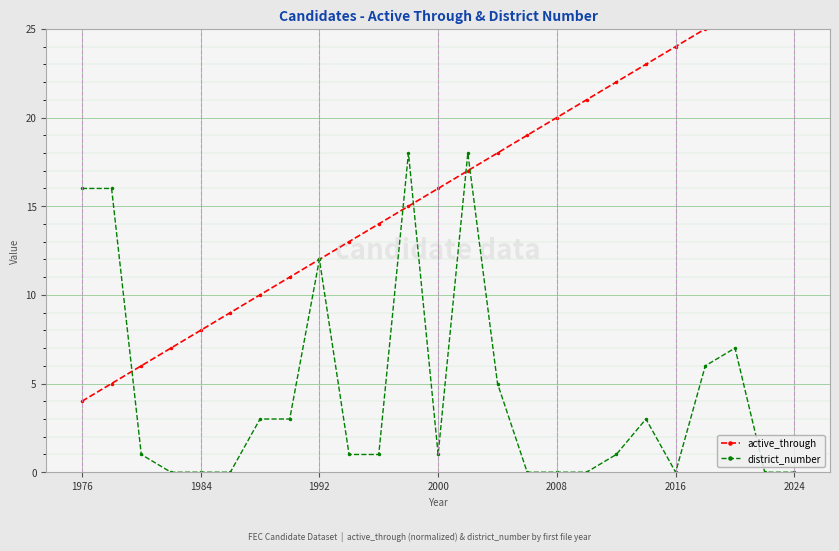

How many times do active_through and district_number cross each other?

5